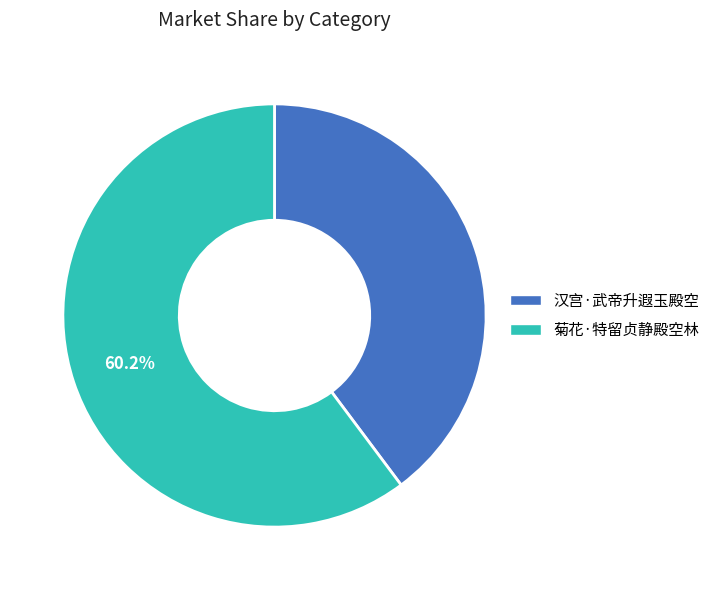

Approximately how many times larger is the value at 菊花·特留贞静殿空林 compared to 汉宫·武帝升遐玉殿空?

1.5